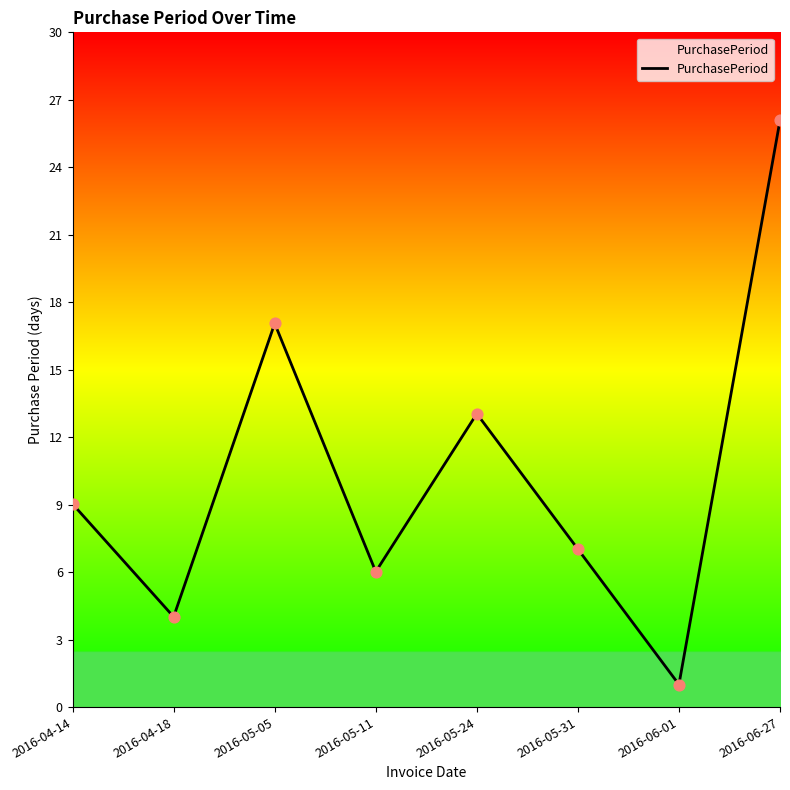

Between 2016-06-27 and 2016-05-05, which is larger?

2016-06-27